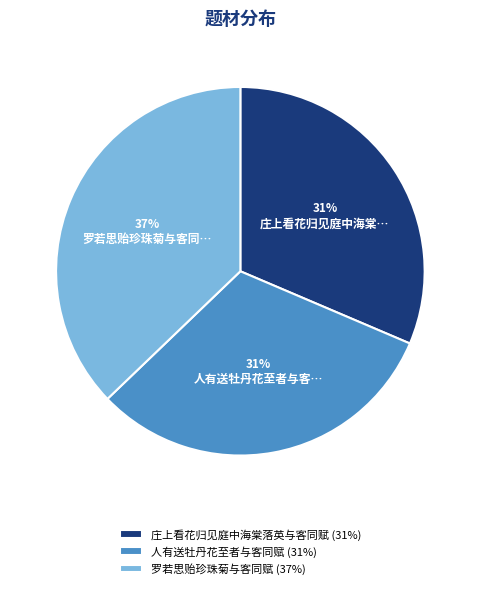

True or false: 庄上看花归见庭中海棠落英与客同赋 accounts for 20% of the total.

False